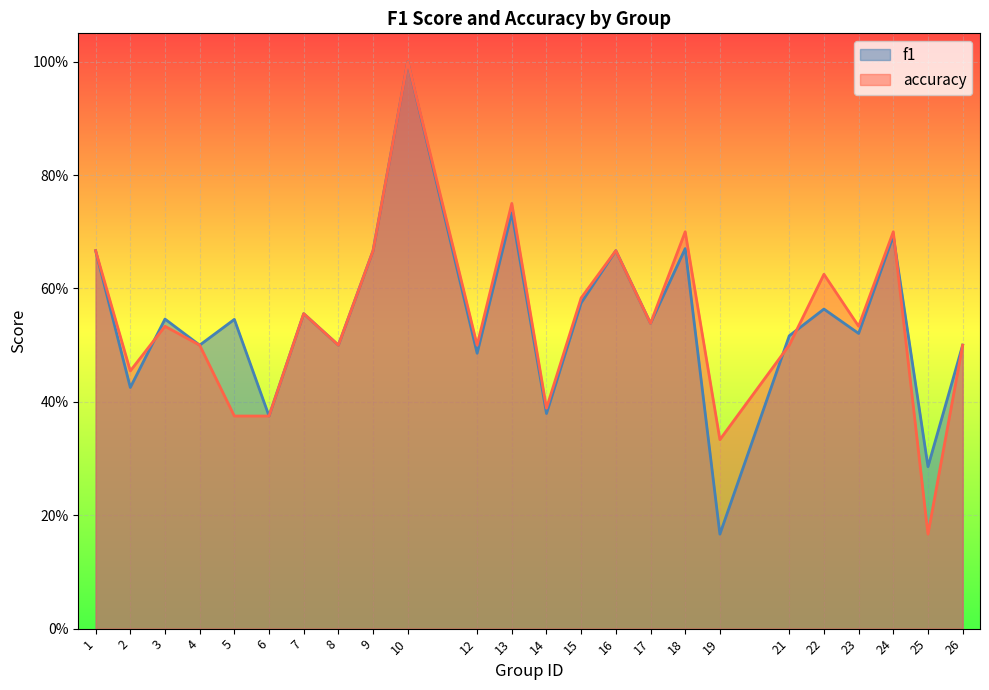

Reading right to left, transcribe all the data shown in this chart.

f1: 0.5	0.3	0.7	0.5	0.6	0.5	0.2	0.7	0.5	0.7	0.6	0.4	0.7	0.5	1.0	0.7	0.5	0.6	0.4	0.5	0.5	0.5	0.4	0.7
accuracy: 0.5	0.2	0.7	0.5	0.6	0.5	0.3	0.7	0.5	0.7	0.6	0.4	0.8	0.5	1.0	0.7	0.5	0.6	0.4	0.4	0.5	0.5	0.5	0.7